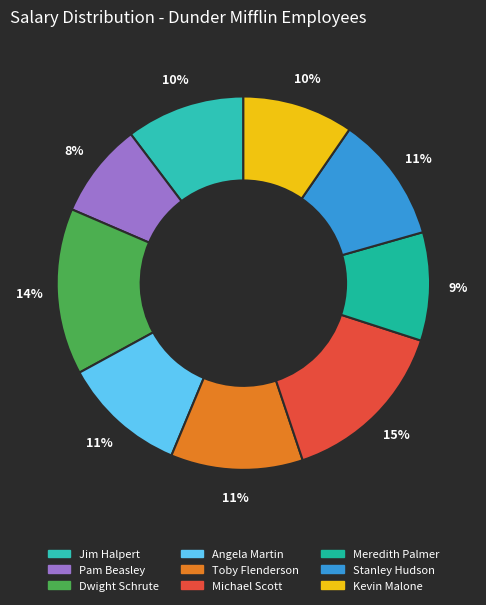

Is the sum of Kevin Malone and Stanley Hudson greater than half?

No